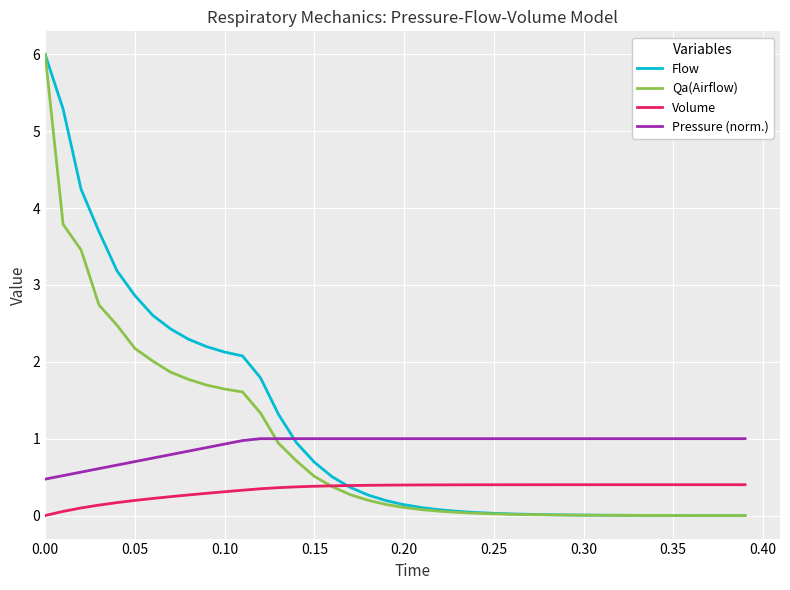

How many series are shown in this chart?

4